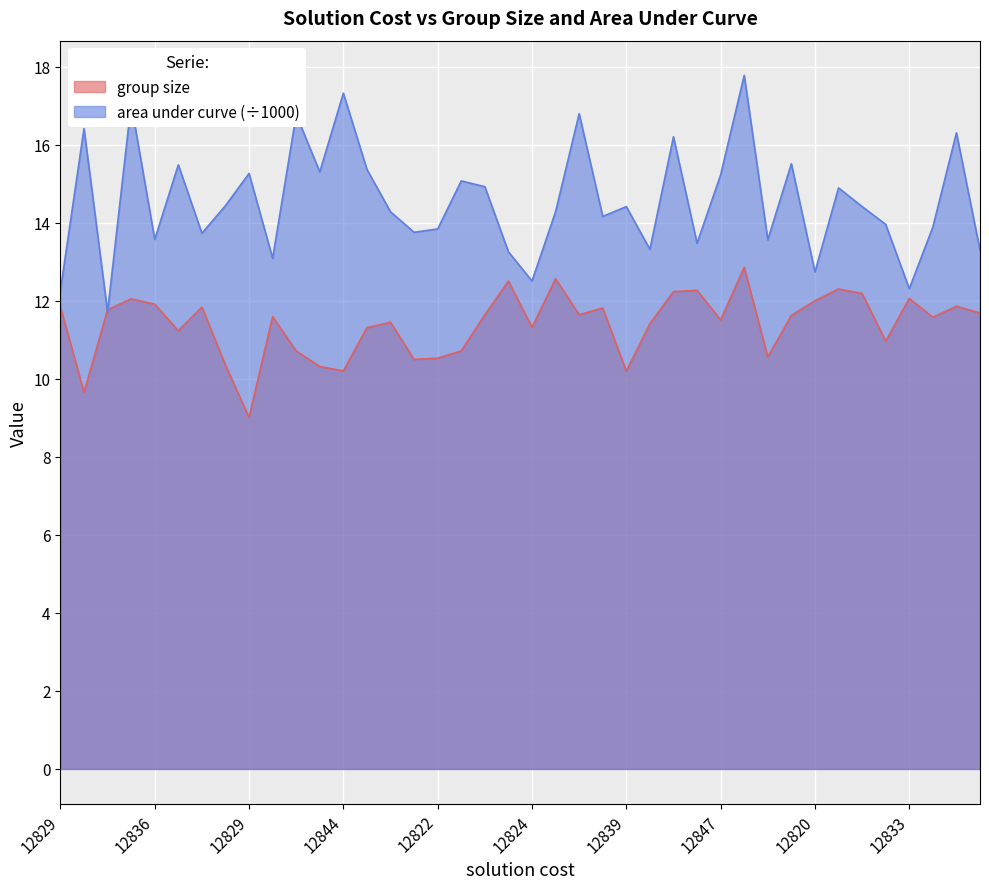

How many interior local peaks does the area under curve series have?

14